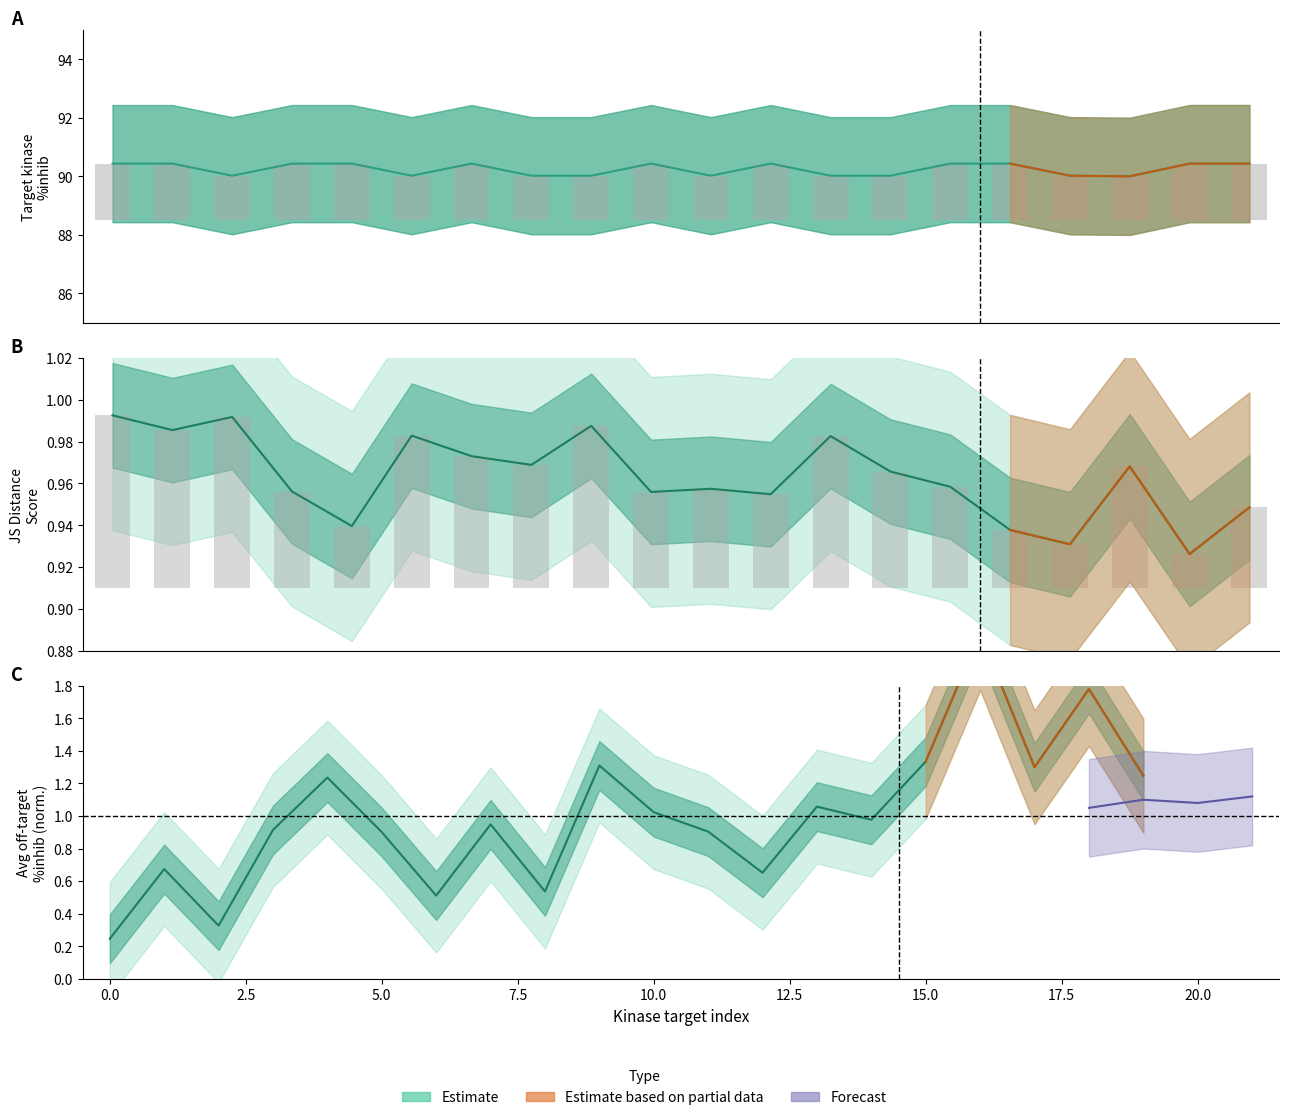

Which category has the highest value across all series?

16